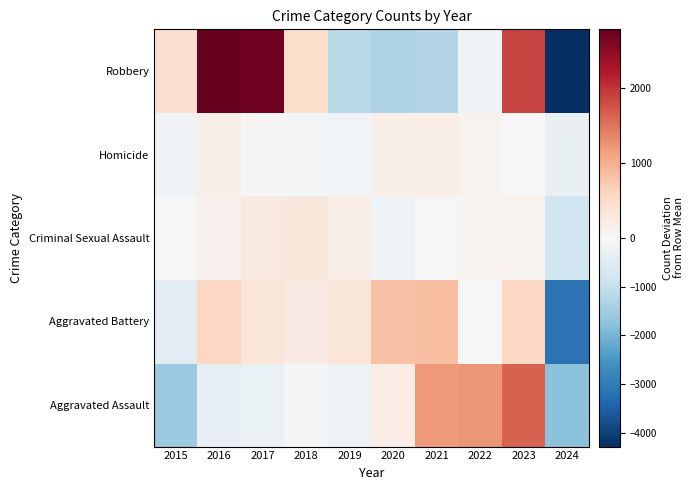

At which category does the chart reach its minimum across all series?

2024